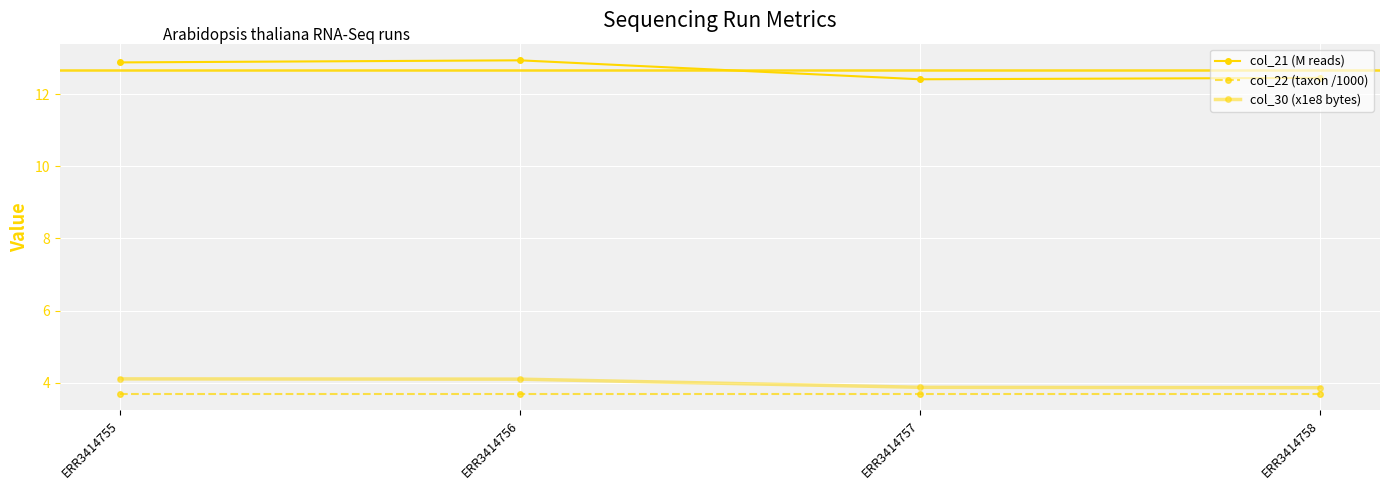

How many lines are shown in the chart?

3